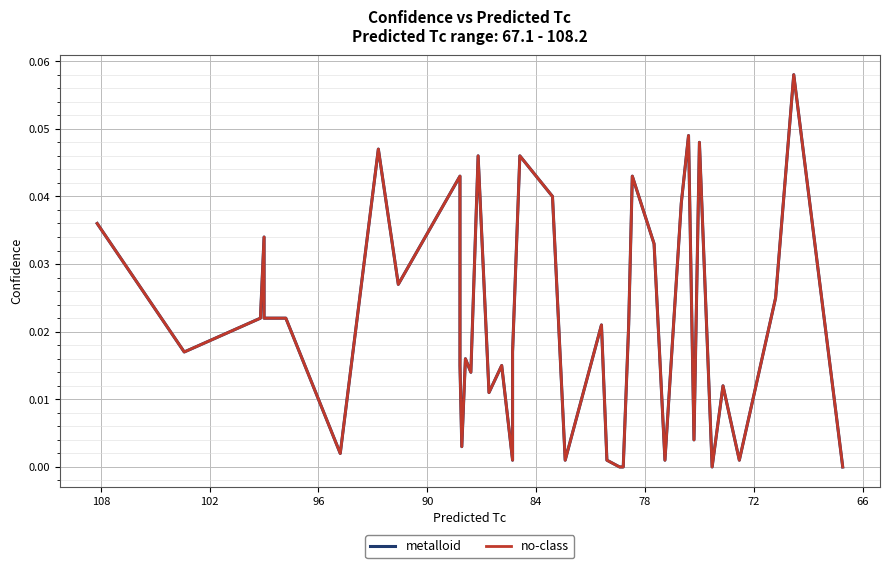

True or false: metalloid has more than 2 points higher than both neighbors.

True